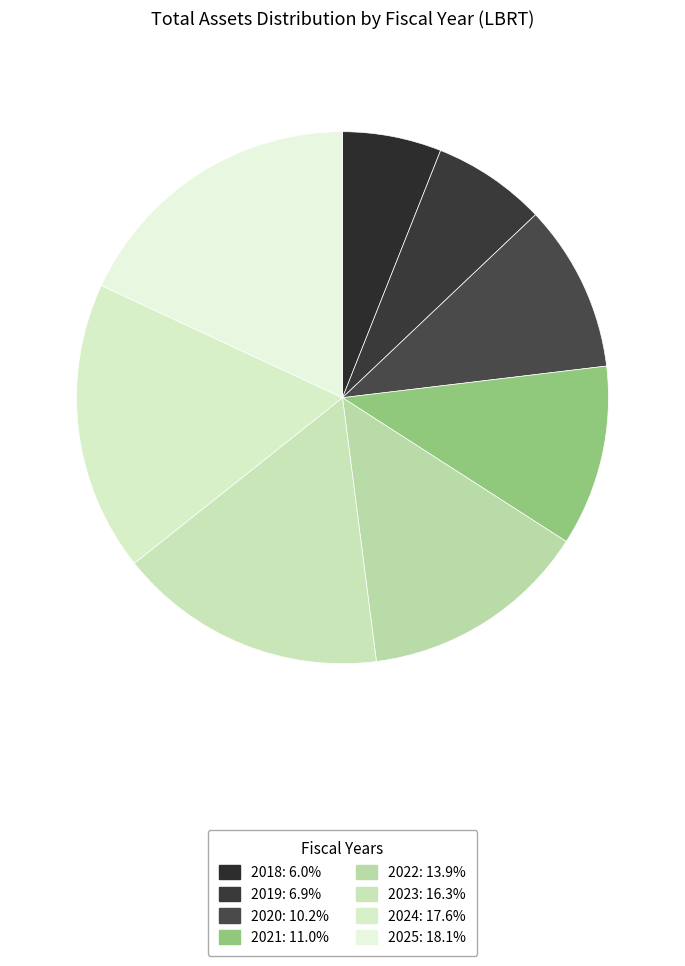

Count the number of slices in the pie.

8